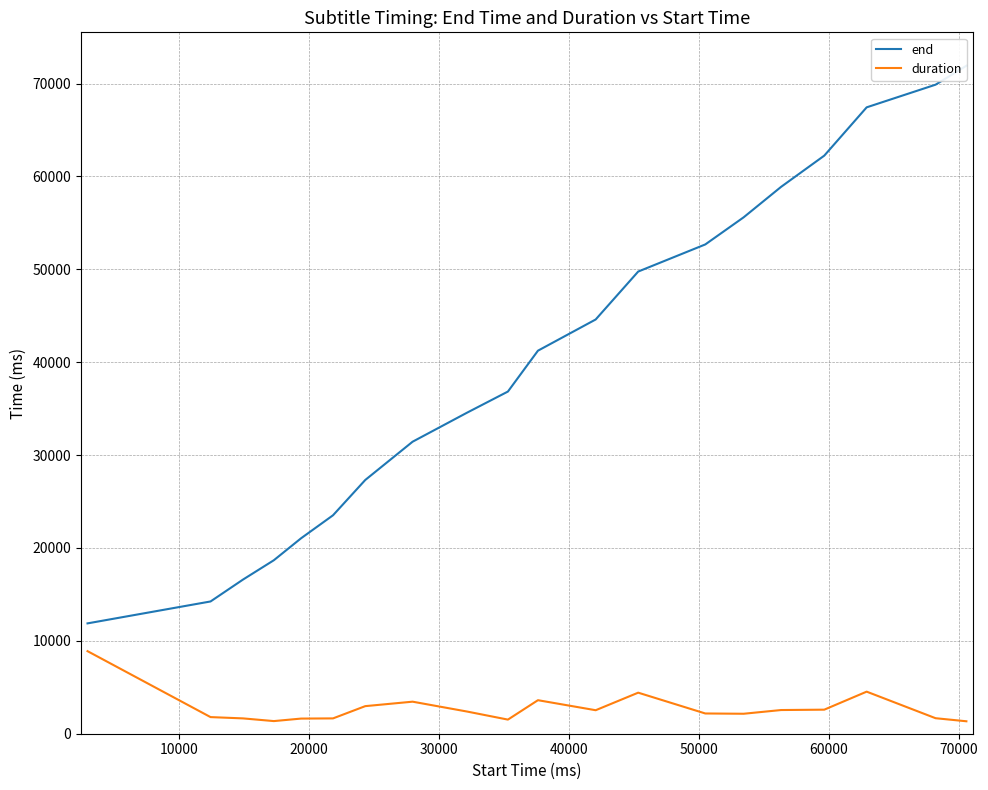

What is the highest value of the duration series?

8890